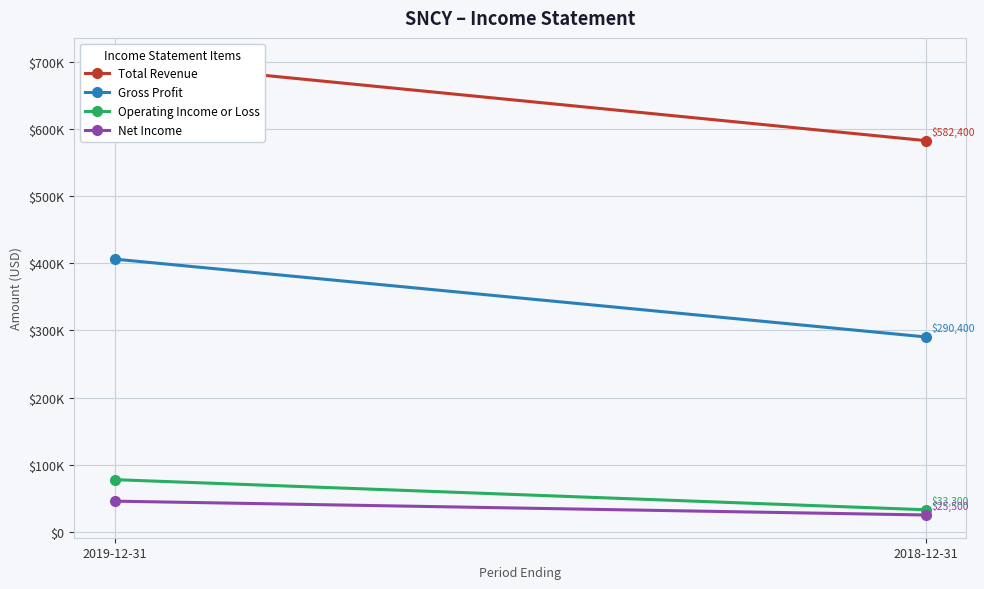

Is it true that Net Income equals 46100 at 2019-12-31?

True